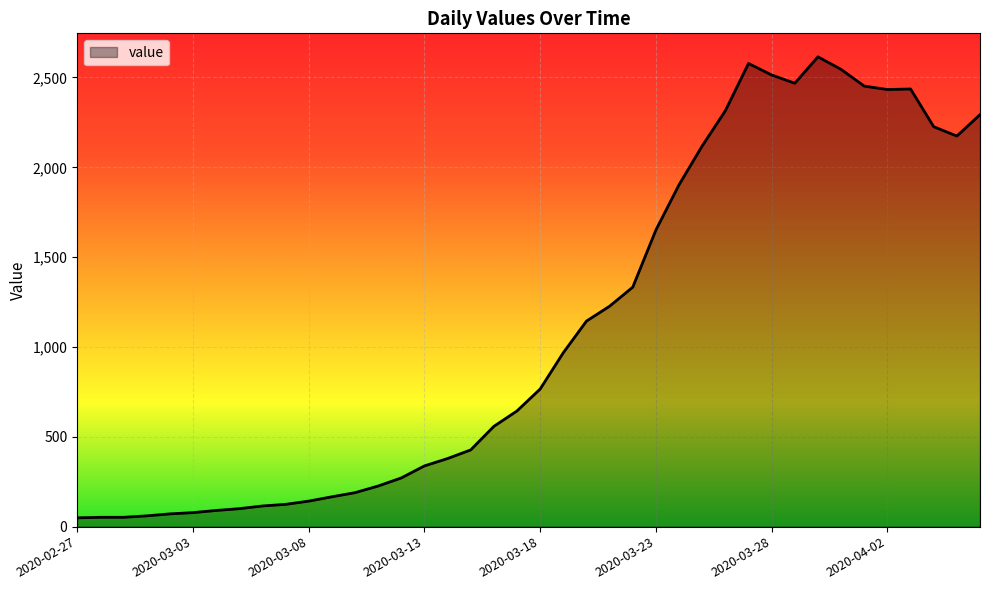

What is the maximum value shown in the chart?

2615